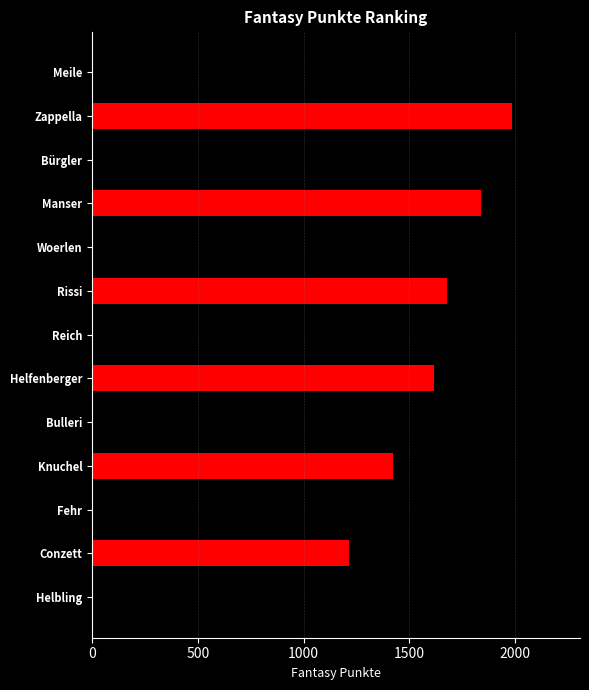

What is the value of the 11th bar from the top?

1343